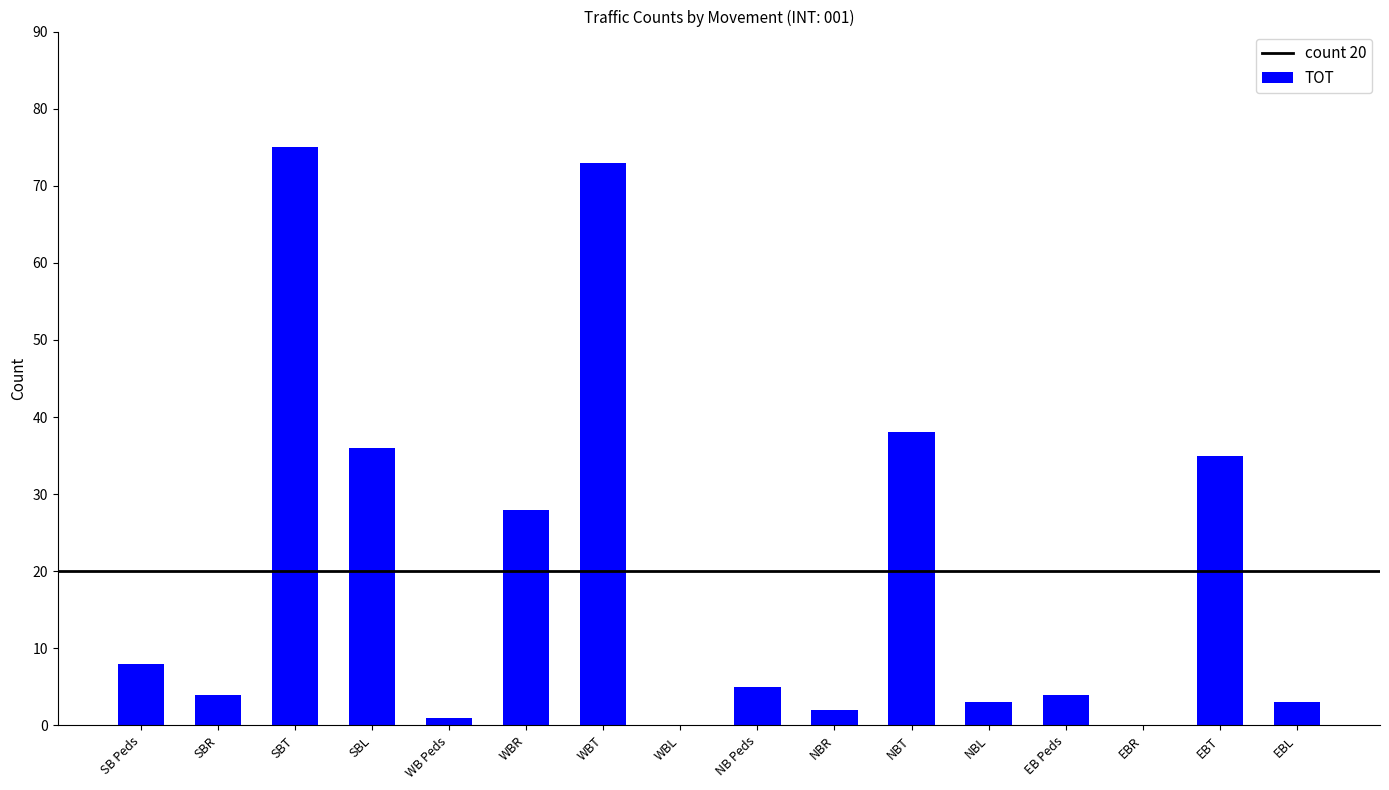

How many distinct data groups are displayed?

1